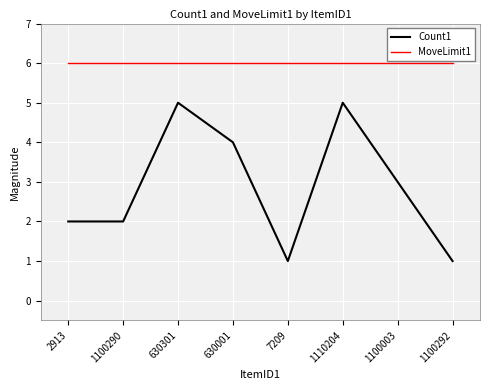

What is the total value across all series at 630301?

11